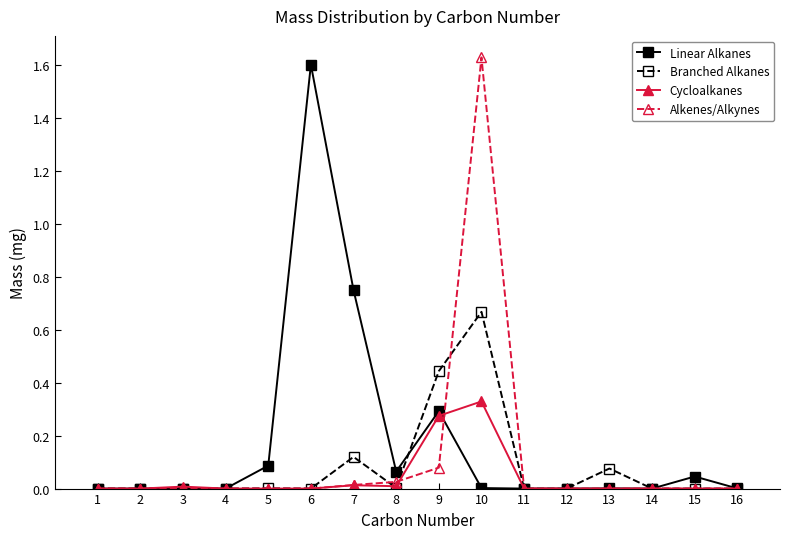

At which category is the sum across all series the highest?

10